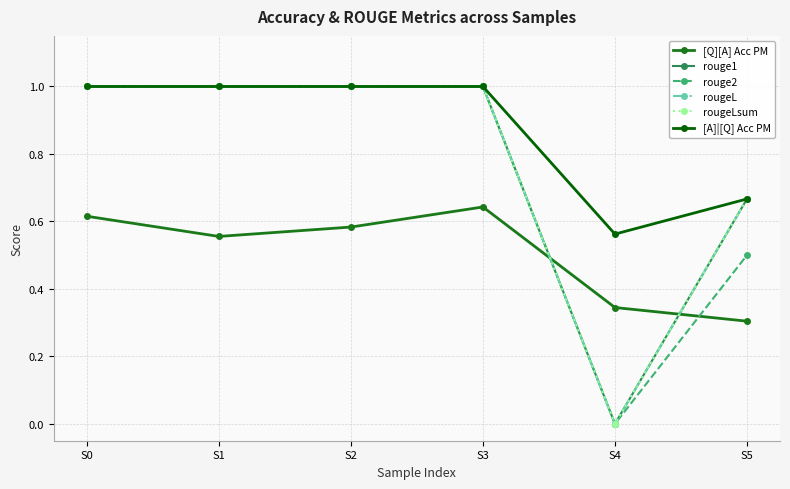

What is the value of the [Q][A] Acc PM point at the 5th from the left?

0.3